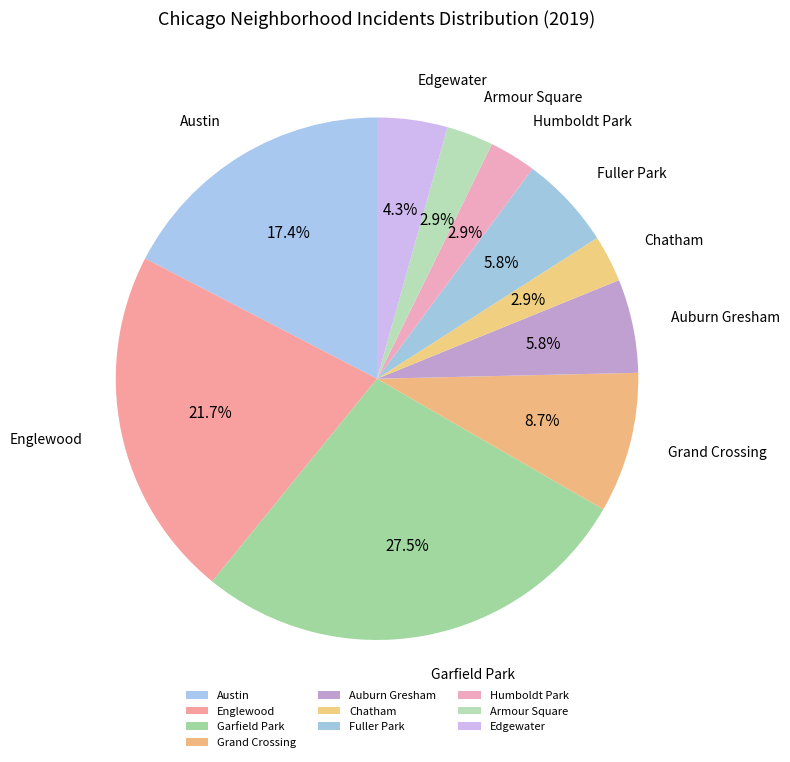

Is it true that Auburn Gresham is 21% of the pie?

False